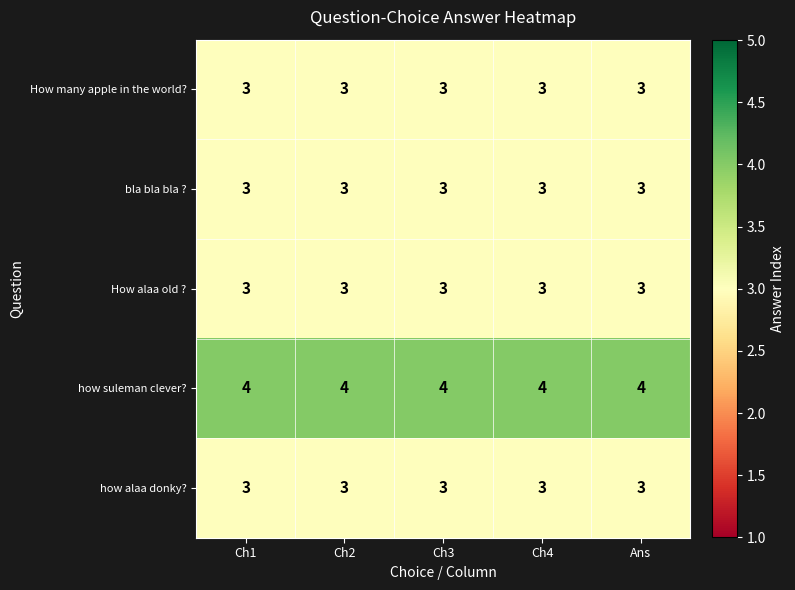

What is the minimum value shown in the chart?

3